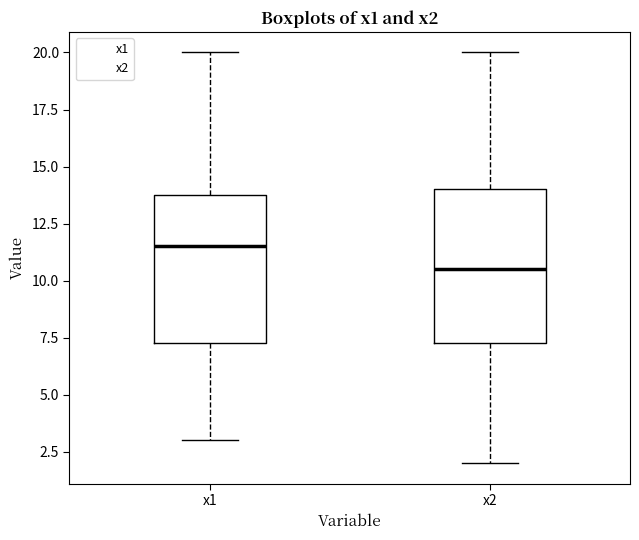

Which box has the lowest median line?

x2